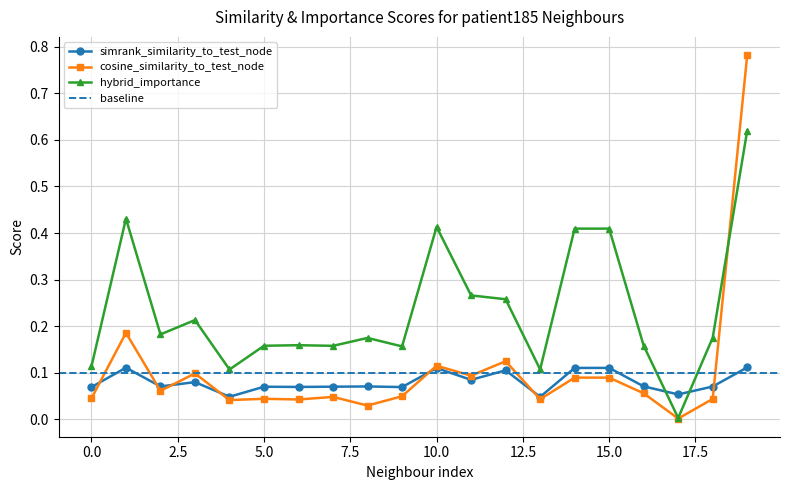

Between 9 and 17, which series saw the biggest shift?

hybrid_importance